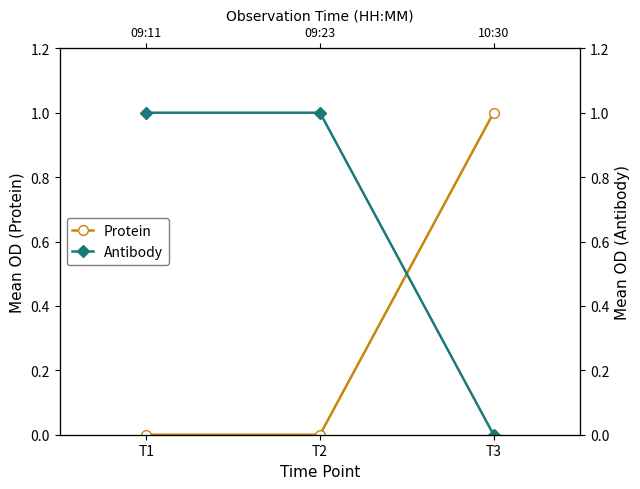

At how many categories does at least one series exceed 0?

3